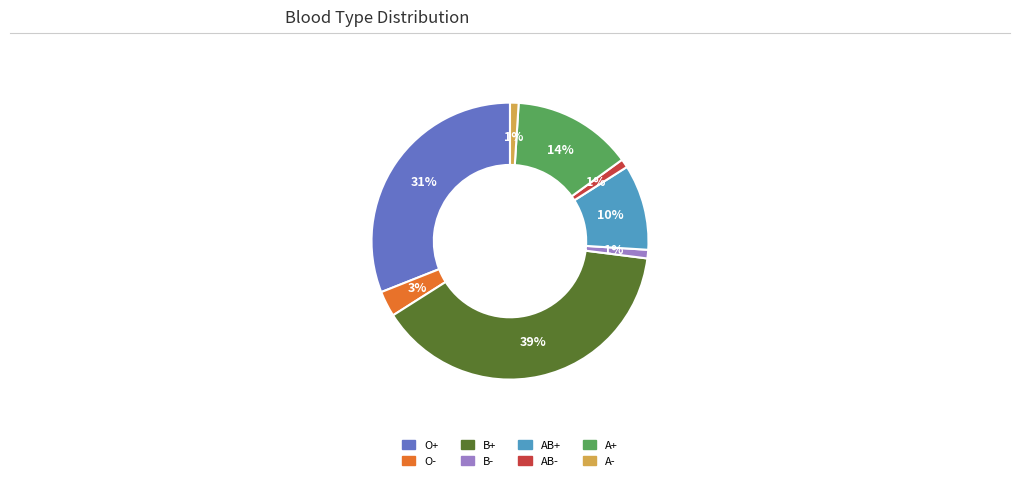

To the nearest percent, what portion does B- represent?

1%